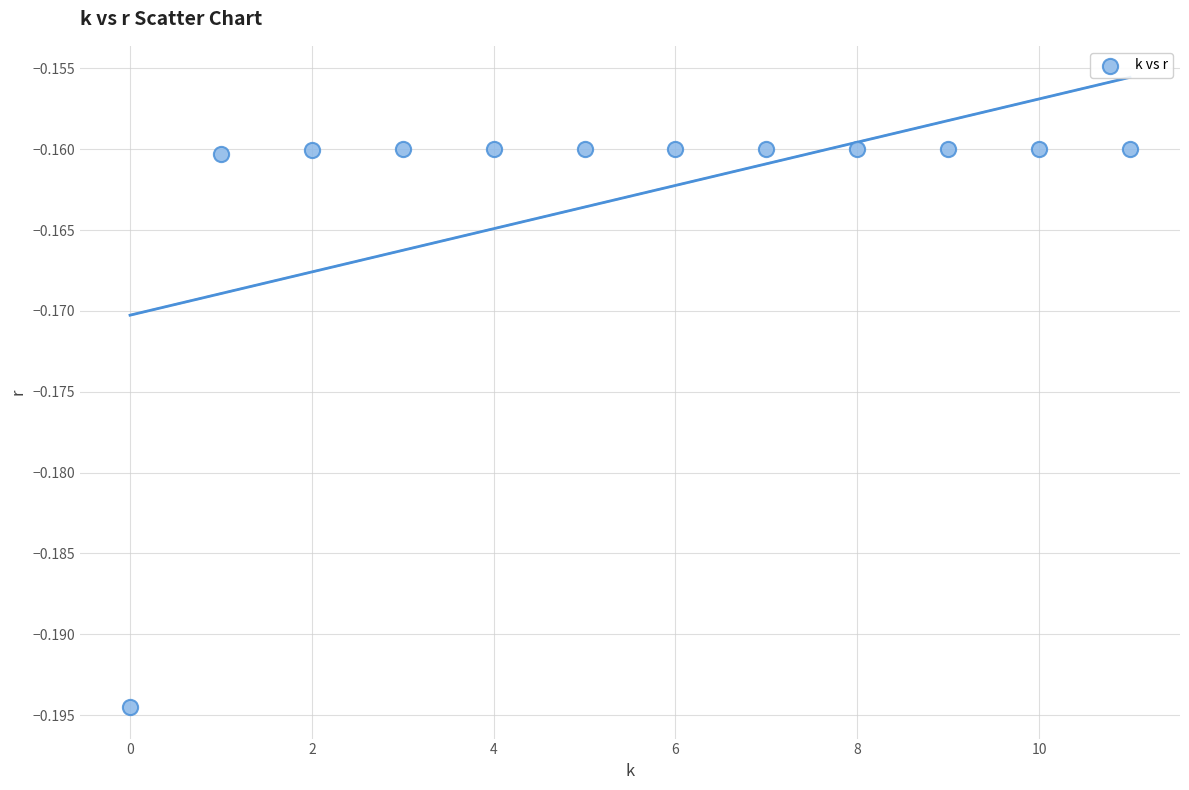

How many data points are displayed?

12